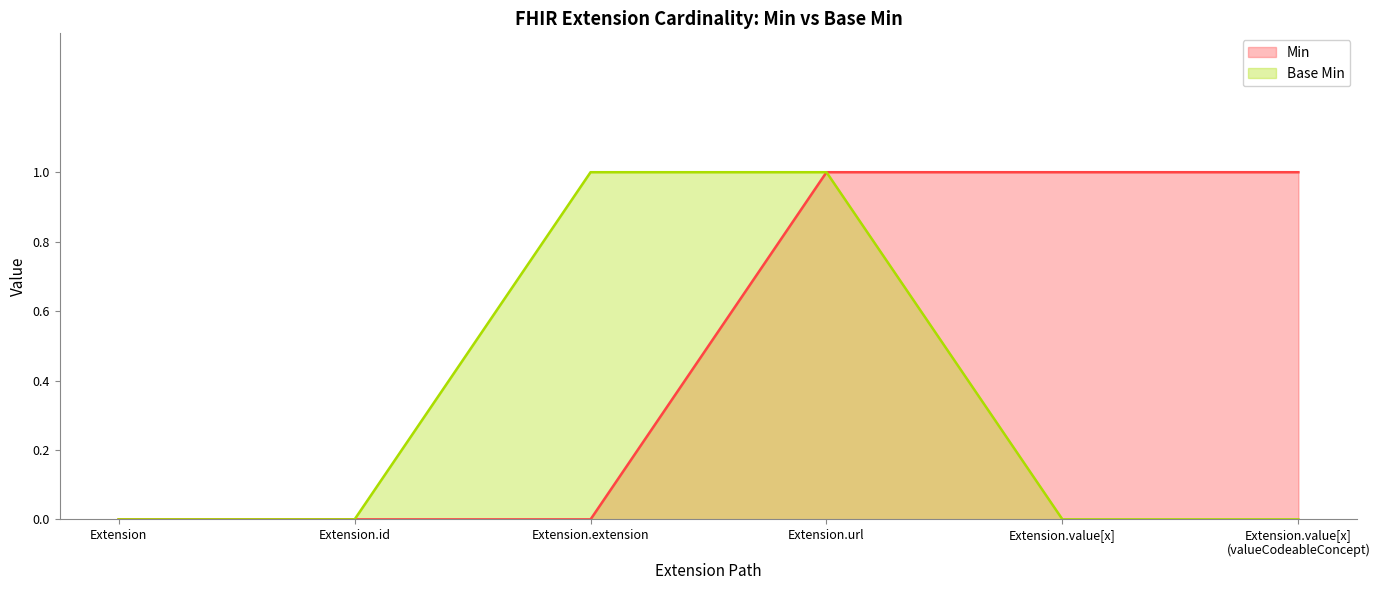

What position from the left is Extension.value[x] (valueCodeableConcept)?

6